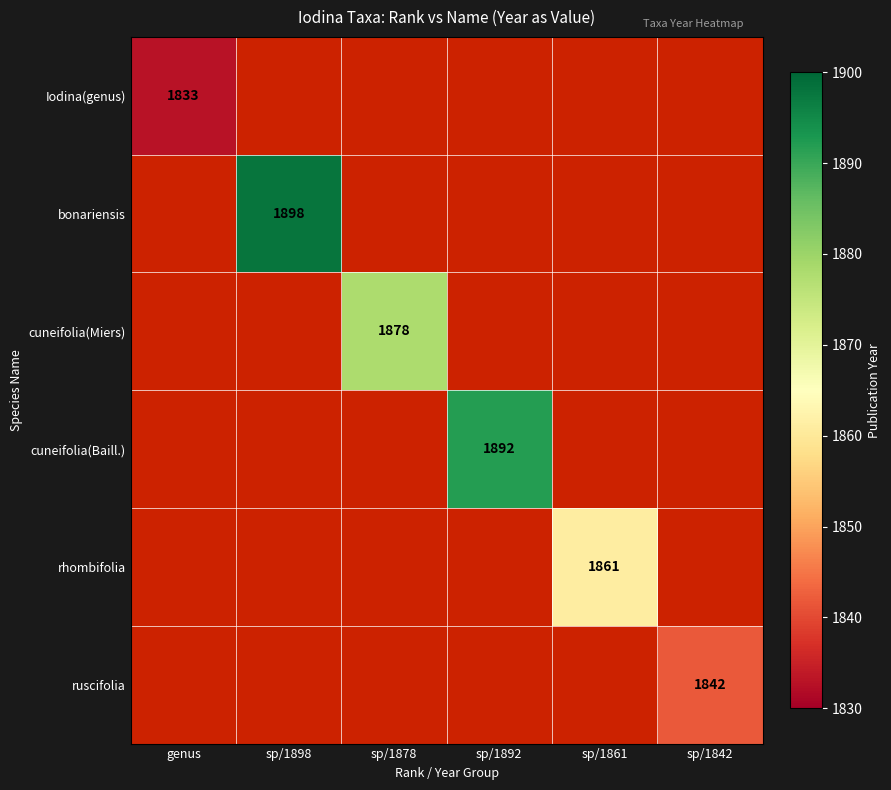

How many data points does each series have?

6